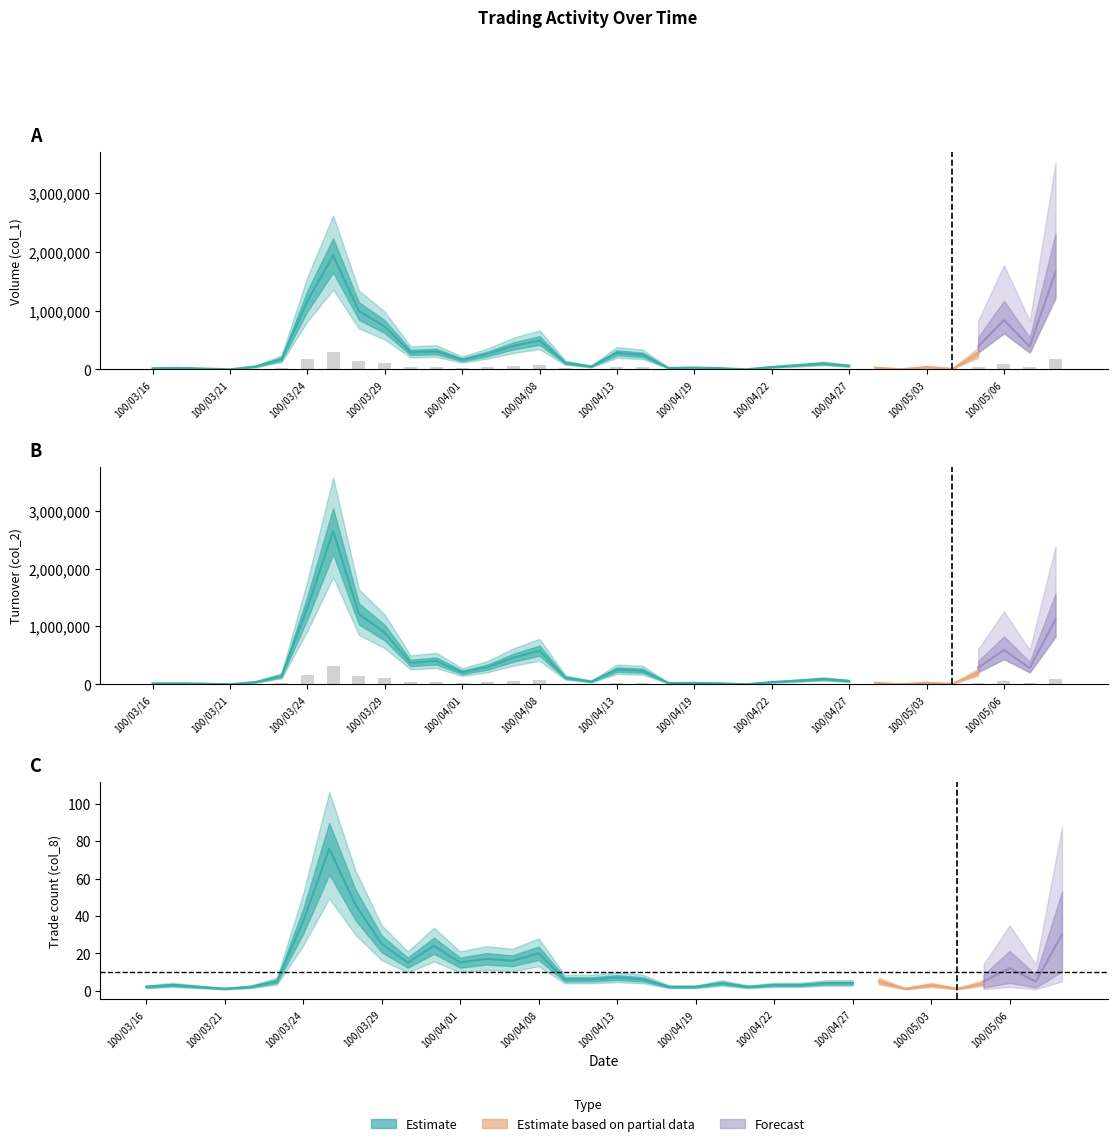

What is the label of the 27th bar from the right?

100/03/29